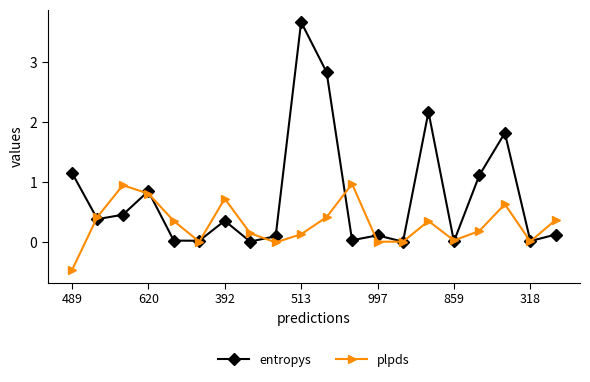

What is the difference between the second highest and minimum values in the entropys series?

2.8